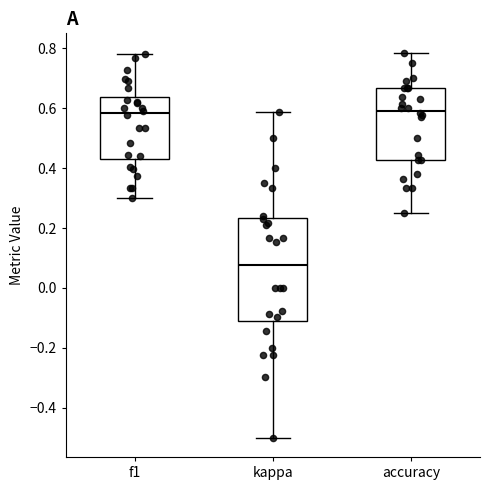

Reading left to right, transcribe this box plot: for each box, give where its median line is, the range the box spans, and where its two whiskers end, as read against the y-axis. The values are not printed on the chart, so give them approximately, as read against the axis.

f1: median 0.58, box 0.44 to 0.64, whiskers 0.30 to 0.78
kappa: median 0.08, box -0.10 to 0.24, whiskers -0.50 to 0.58
accuracy: median 0.60, box 0.42 to 0.66, whiskers 0.26 to 0.78